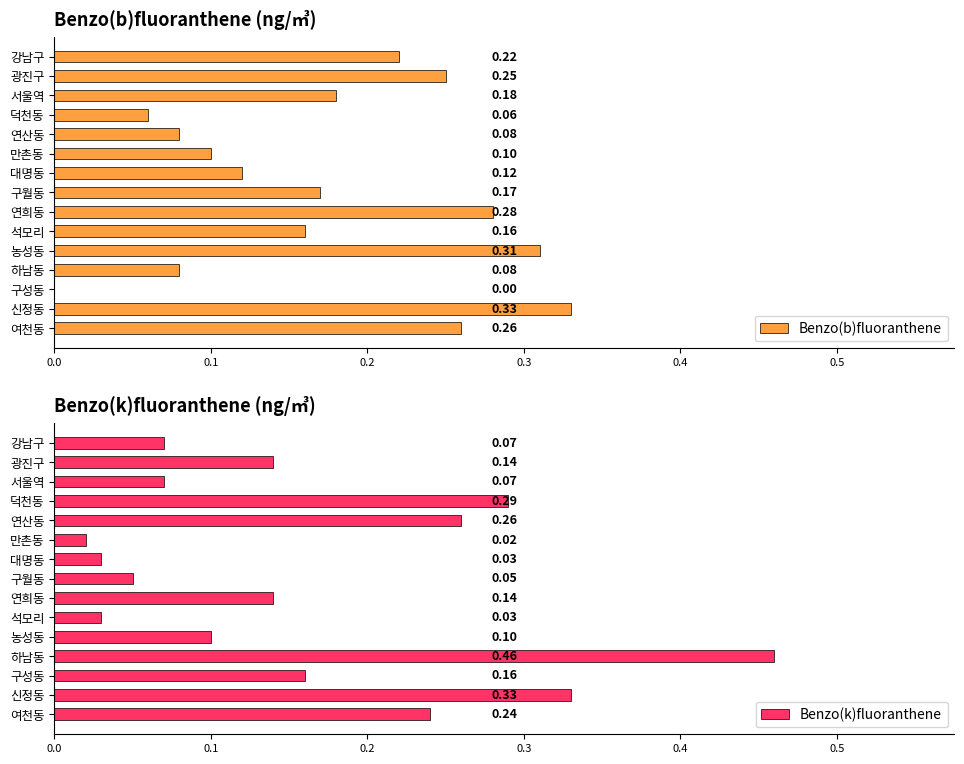

List the series in order of their peak value, lowest first.

Benzo(b)fluoranthene, Benzo(k)fluoranthene